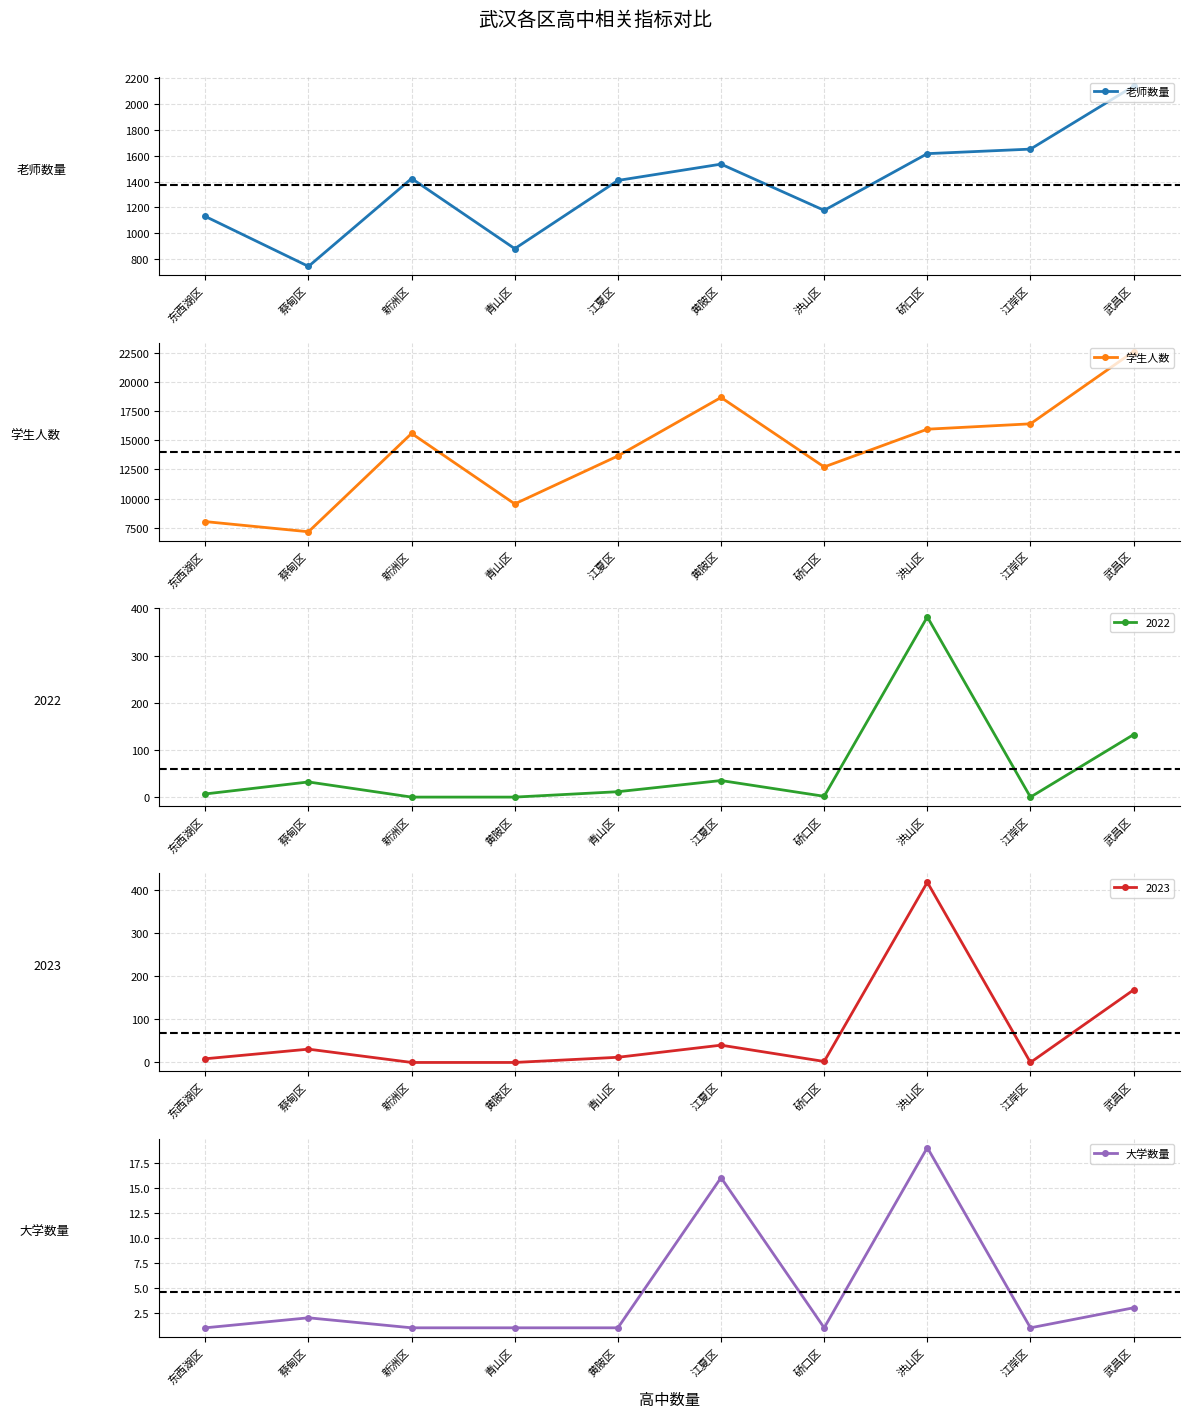

The value of 大学数量 at 青山区 is 1. True or false?

True